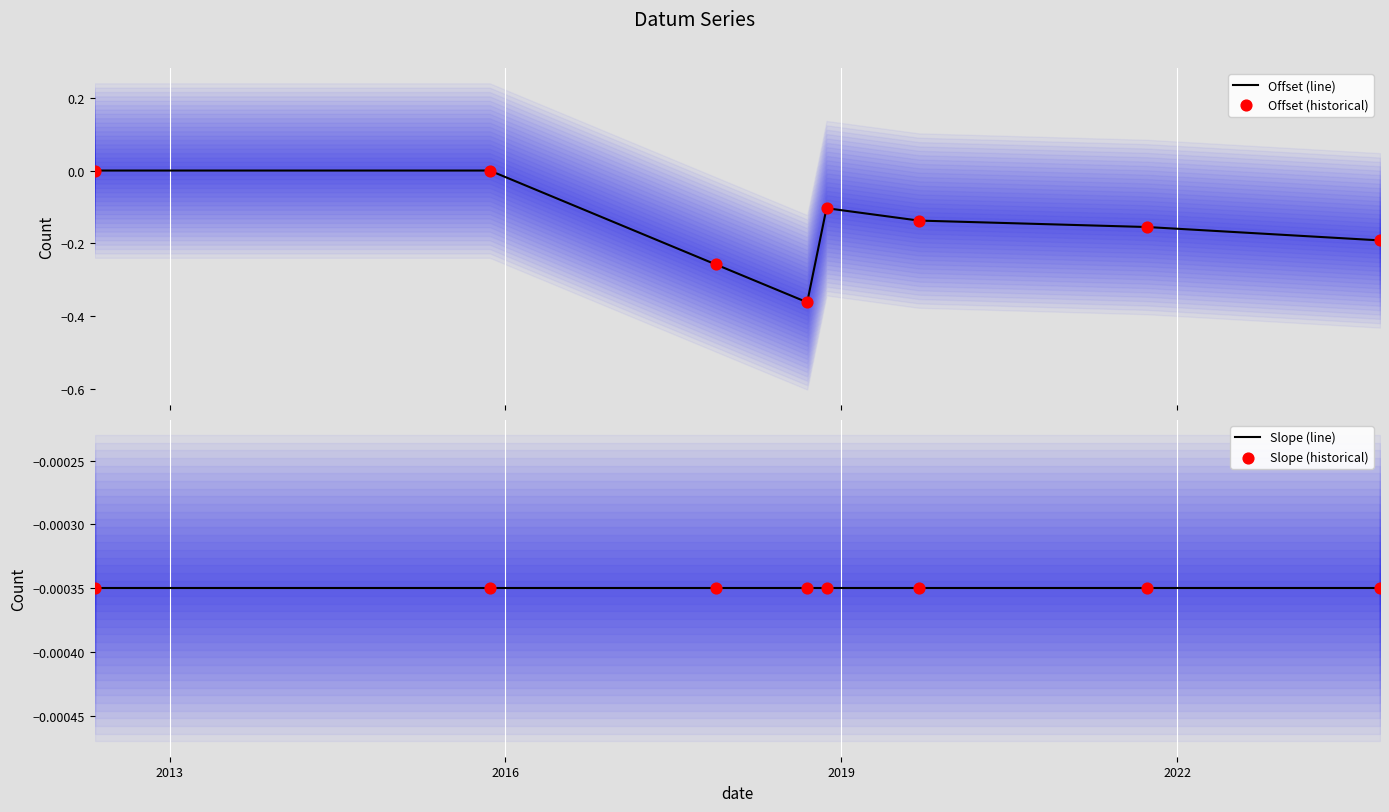

Which series has the largest Y range (max minus min)?

Offset (line)